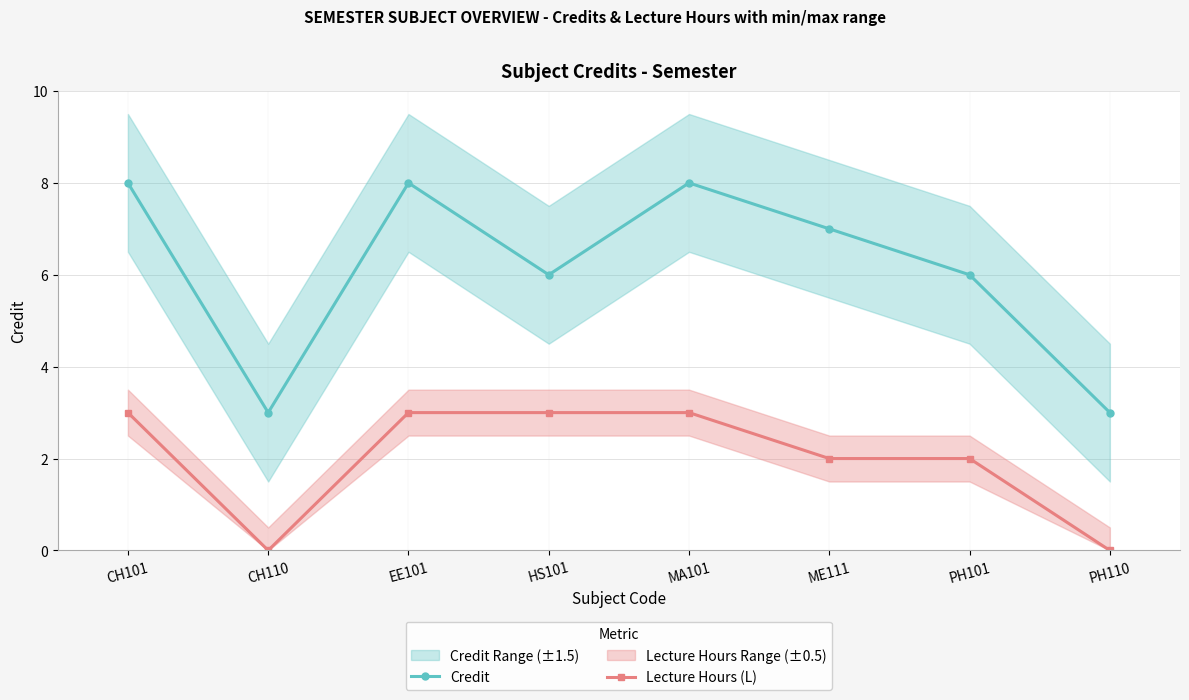

What are all the series names shown in the legend?

Credit, Lecture Hours (L)